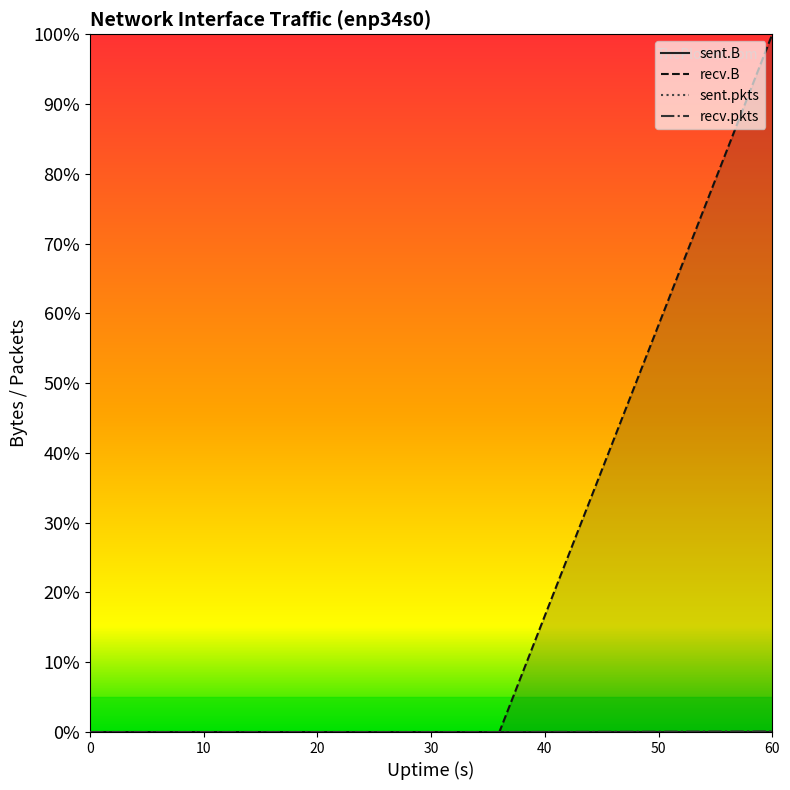

Is this an area chart (filled region under the line)?

No